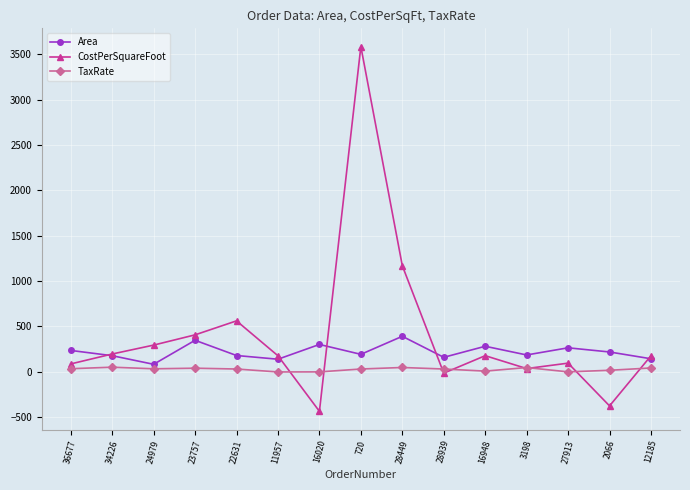

What is the sum of the Area values at 3198 and 27913?

447.0